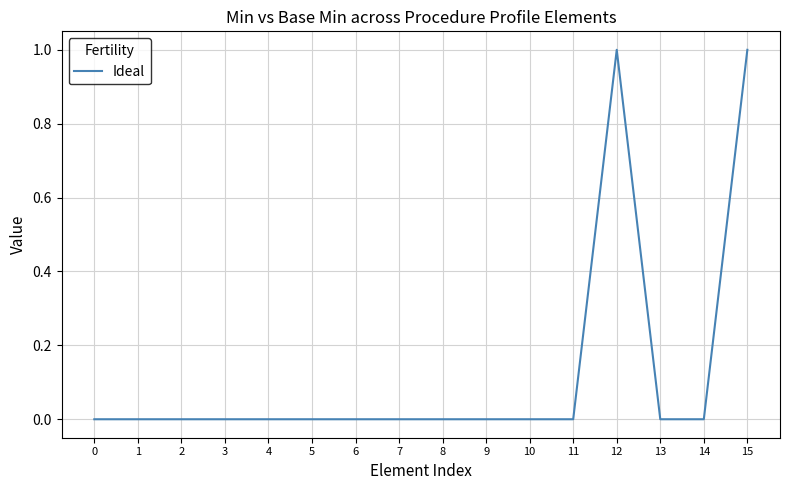

Which has a higher value, 5 or 12?

12